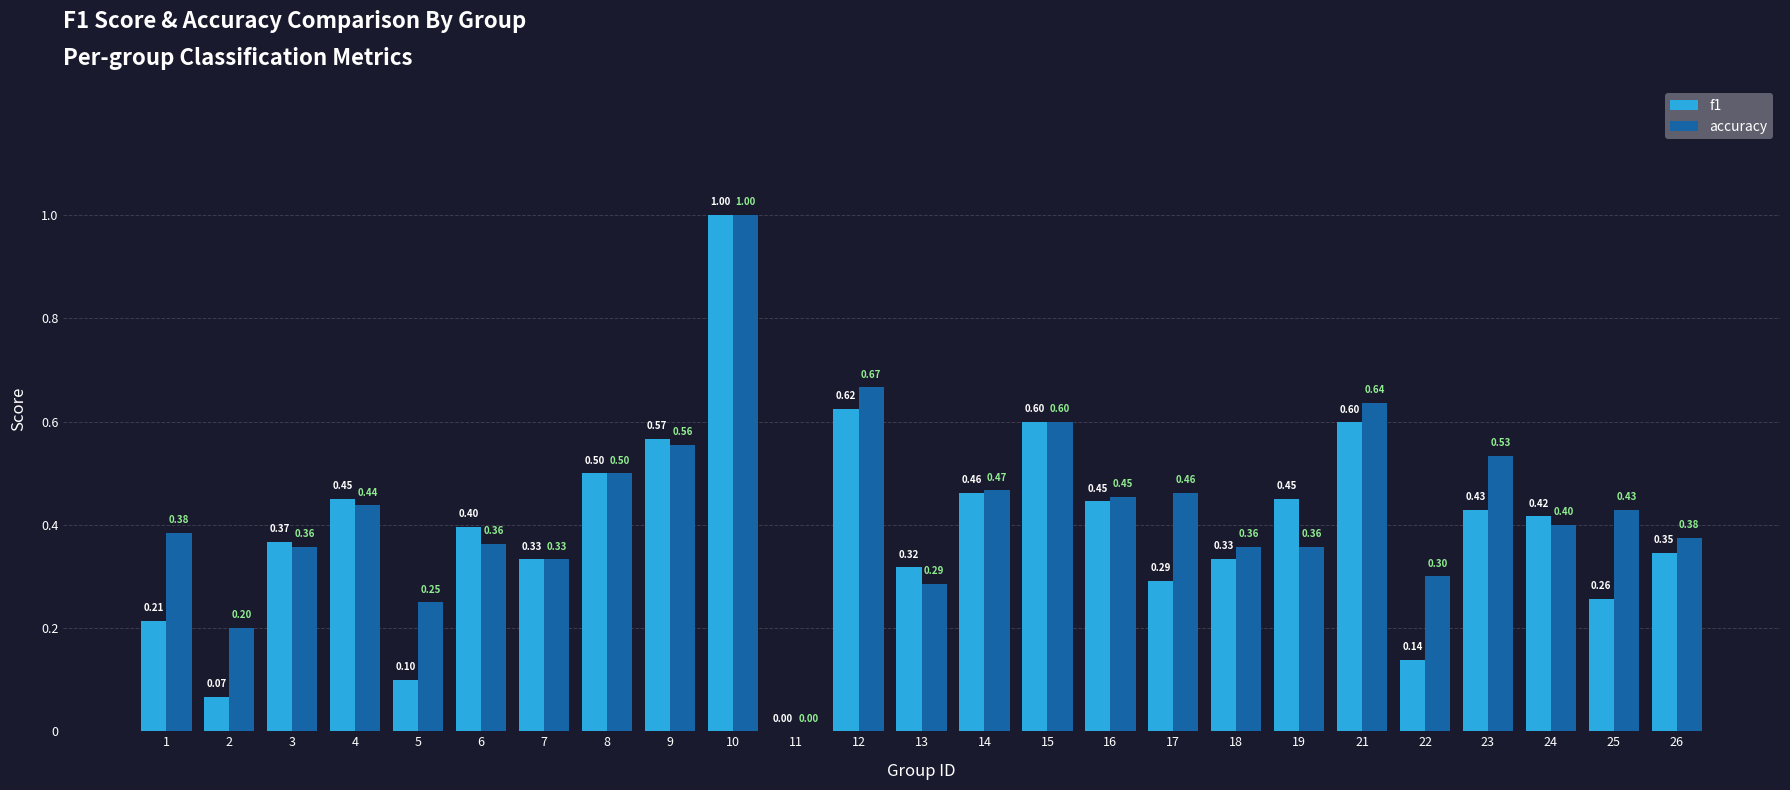

Which series has the largest total across all categories?

accuracy